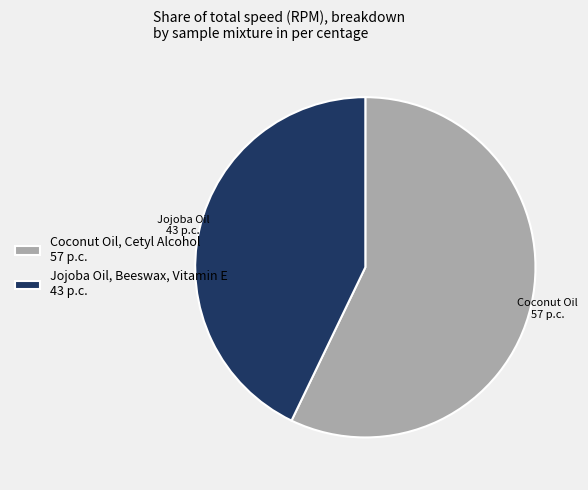

What is the largest slice in the pie chart?

Coconut Oil, Cetyl Alcohol